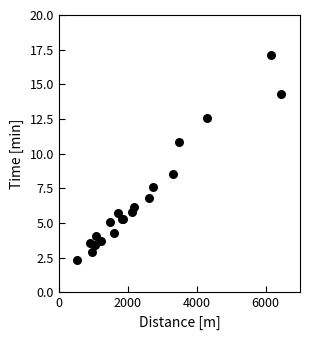

What Y value in the scatter plot is closest to 9?

8.5